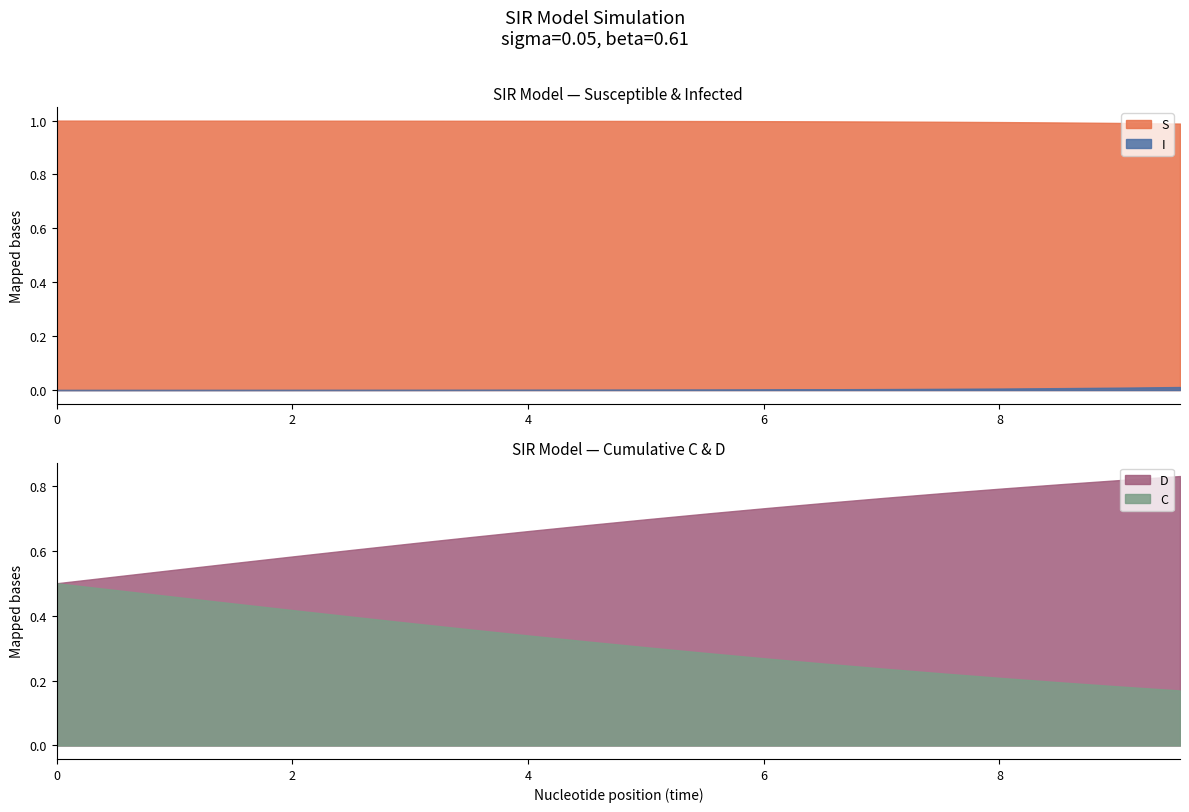

Rank the series at 2 from lowest to highest value.

I, C, D, S